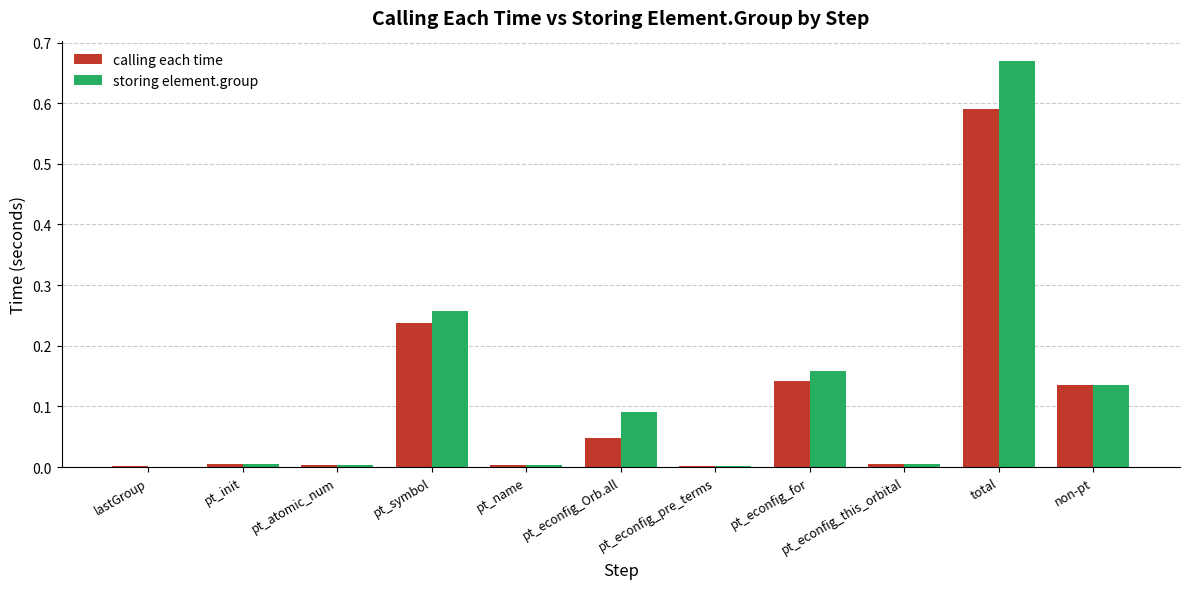

Are the bars grouped side by side (vs. stacked)?

Yes